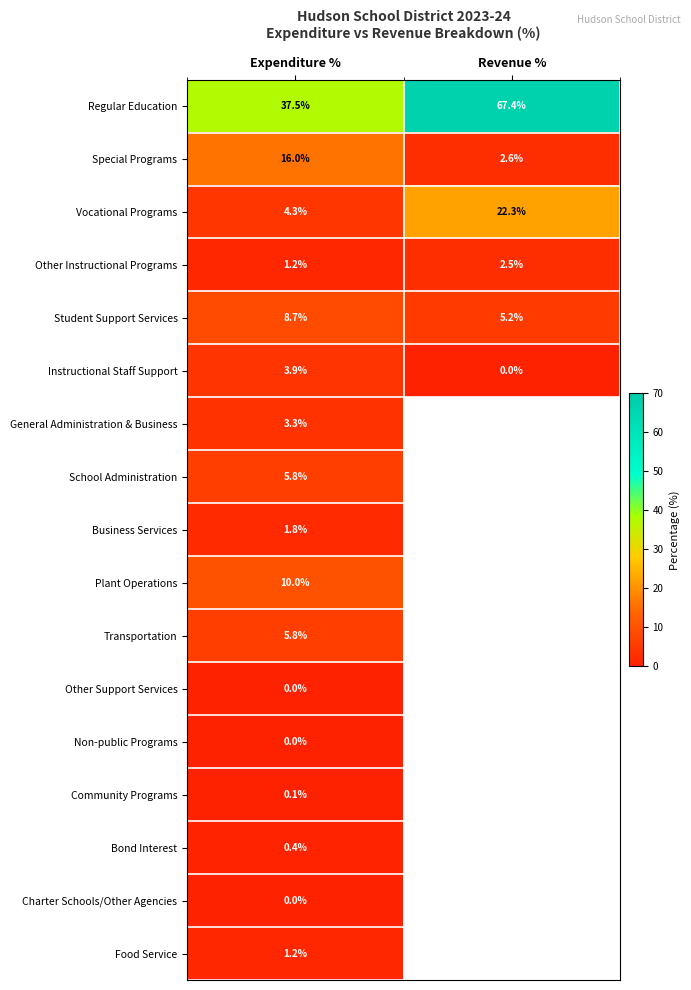

What is the total value across all series at Expenditure %?

100.0